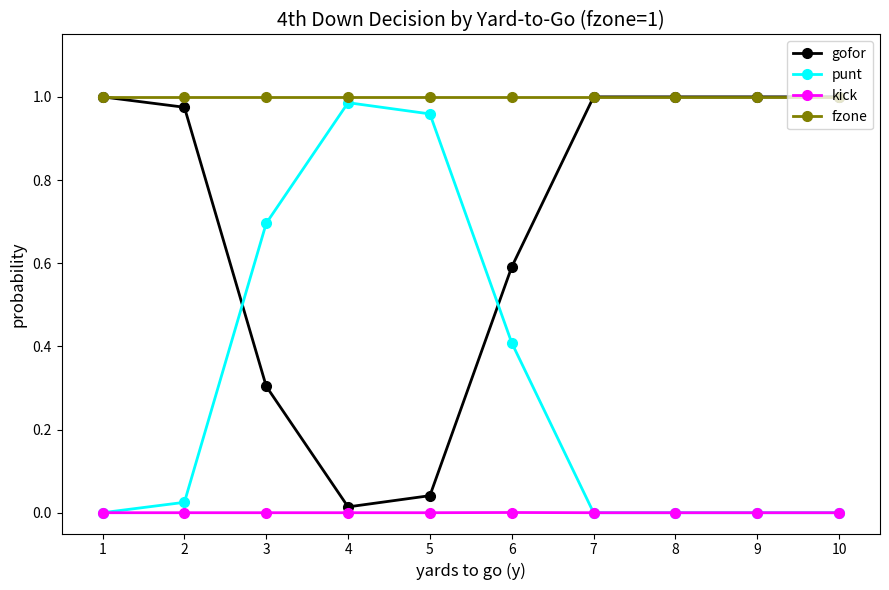

Which category has the highest value in the punt series?

4